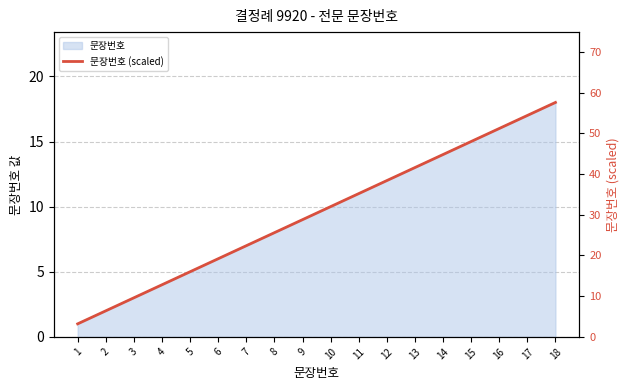

True or false: the data shows 32.0 at 17.

False